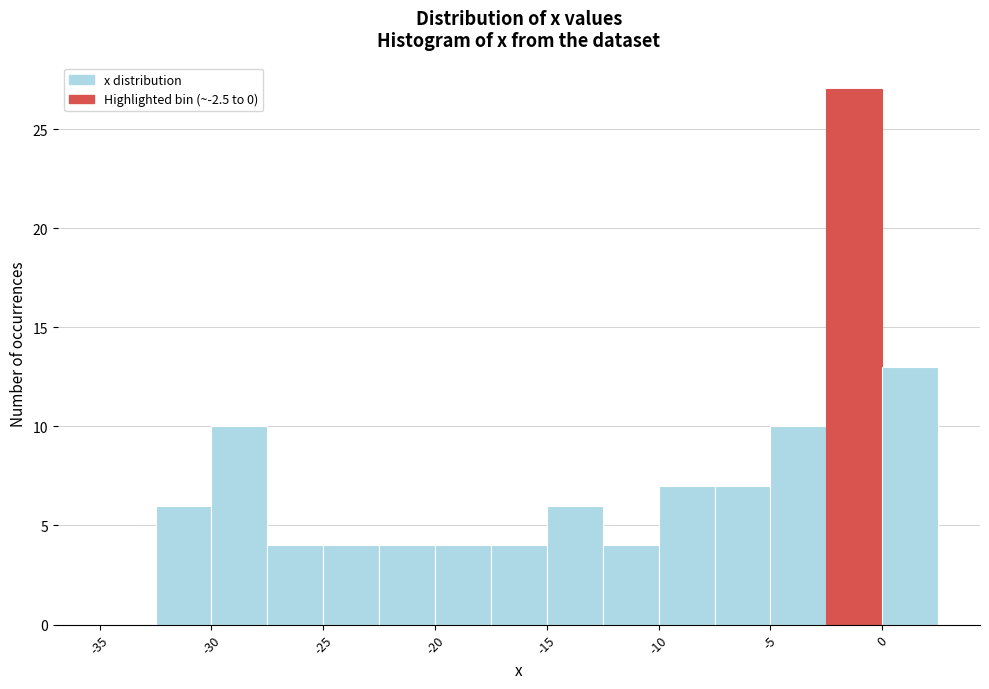

Reading left to right, transcribe this chart: for each bar, give the range it covers on the x-axis and its height. The values are not printed on the chart, so give them approximately, as read against the axis.

-35.0 to -32.5: 0
-32.5 to -30.0: 6
-30.0 to -27.5: 10
-27.5 to -25.0: 4
-25.0 to -22.5: 4
-22.5 to -20.0: 4
-20.0 to -17.5: 4
-17.5 to -15.0: 4
-15.0 to -12.5: 6
-12.5 to -10.0: 4
-10.0 to -7.5: 7
-7.5 to -5.0: 7
-5.0 to -2.5: 10
-2.5 to 0.0: 27
0.0 to 2.5: 13